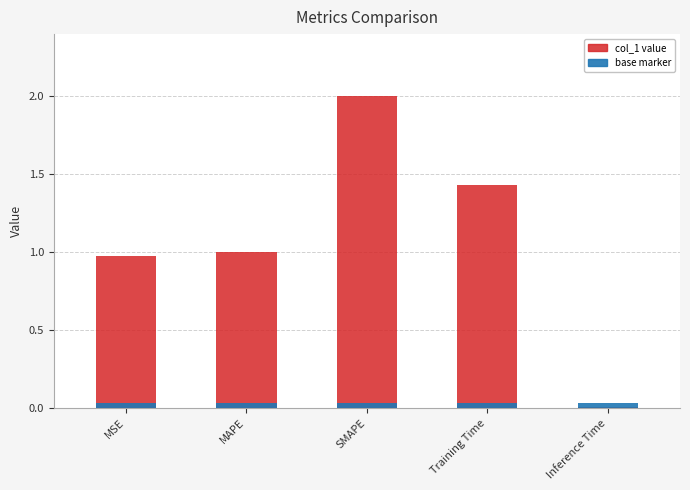

Rank the categories by value from lowest to highest.

Inference Time, MSE, MAPE, Training Time, SMAPE